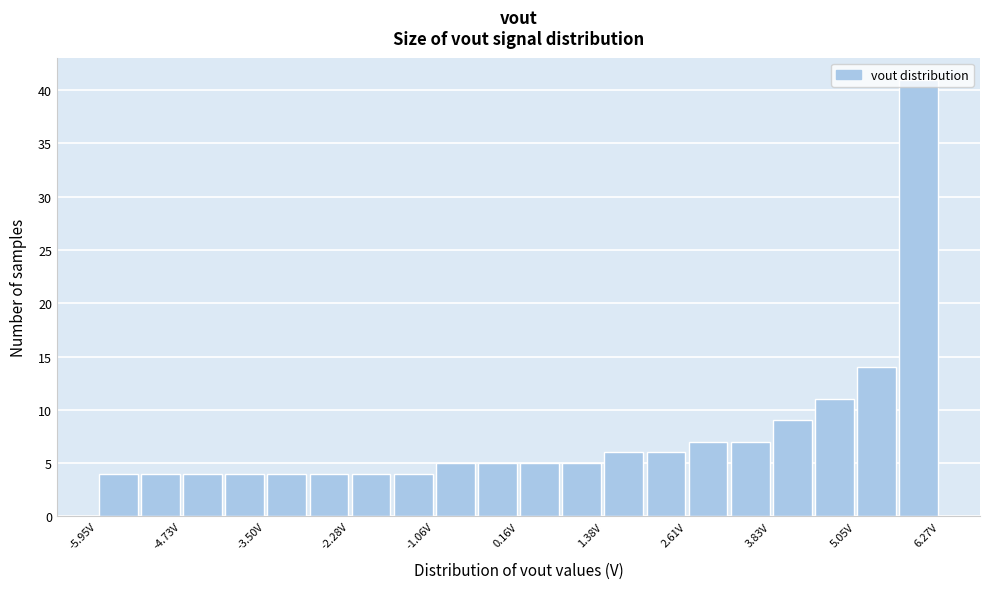

Read against the x-axis, roughly where is the centre of the tallest bar?

6.0